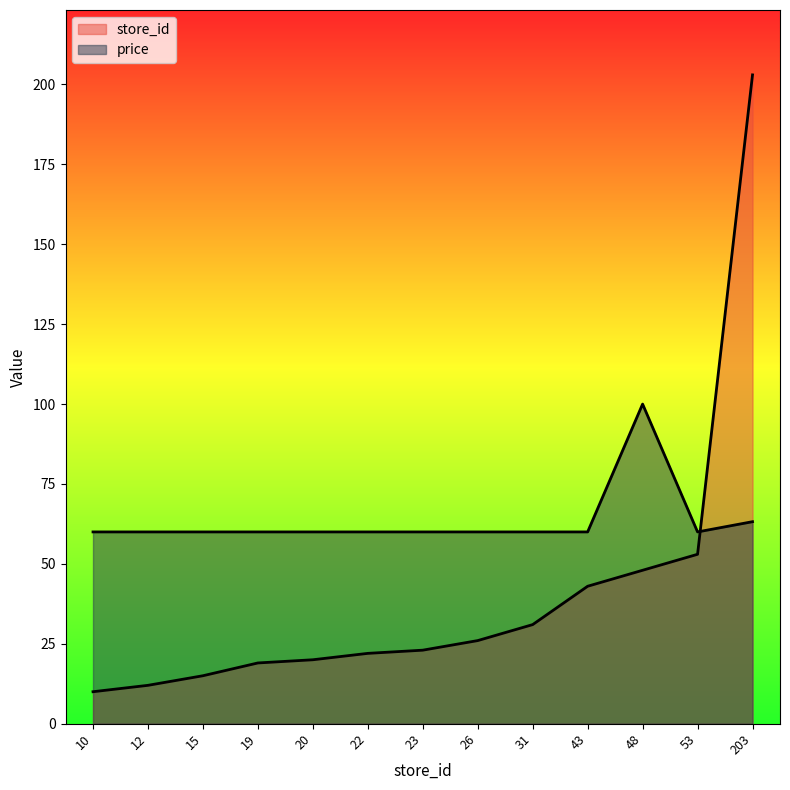

At which category does price reach its first local peak?

48